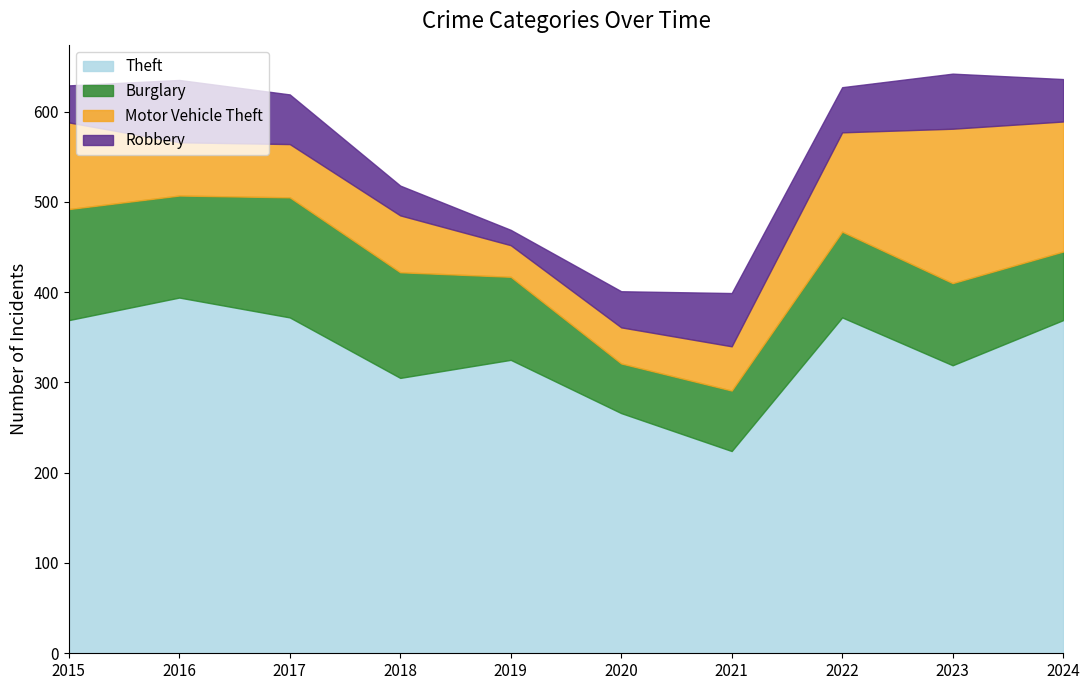

Is it true that Theft equals 305 at 2018?

True